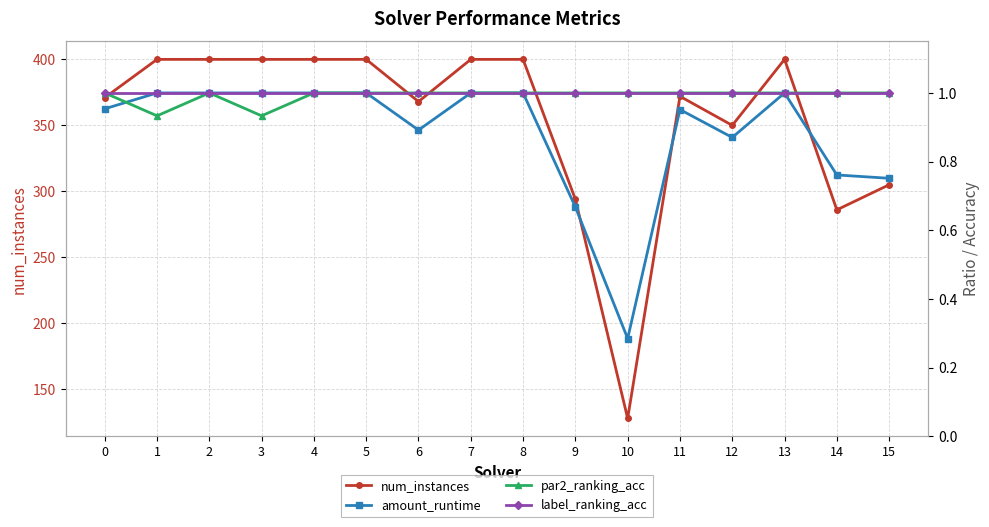

At how many categories does at least one series exceed 121?

16